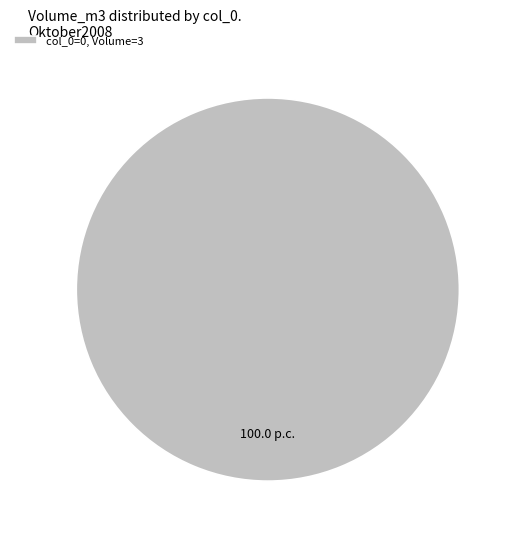

Does any single category account for the majority?

Yes